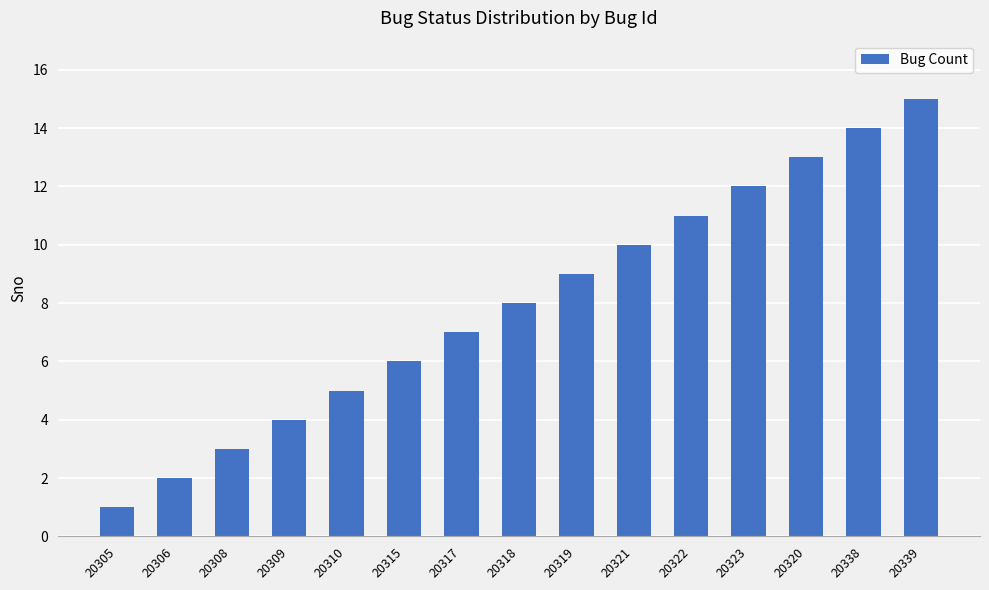

True or false: the data shows 9 at 20338.

False